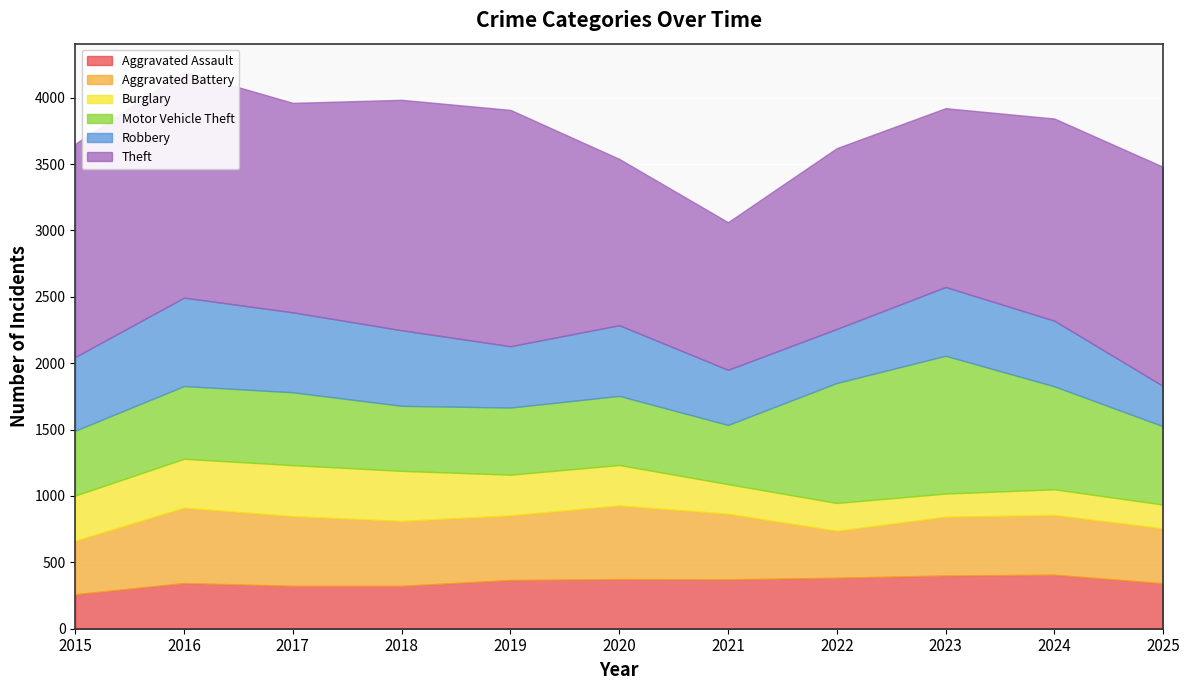

Does the chart display data point markers on the line(s)?

No